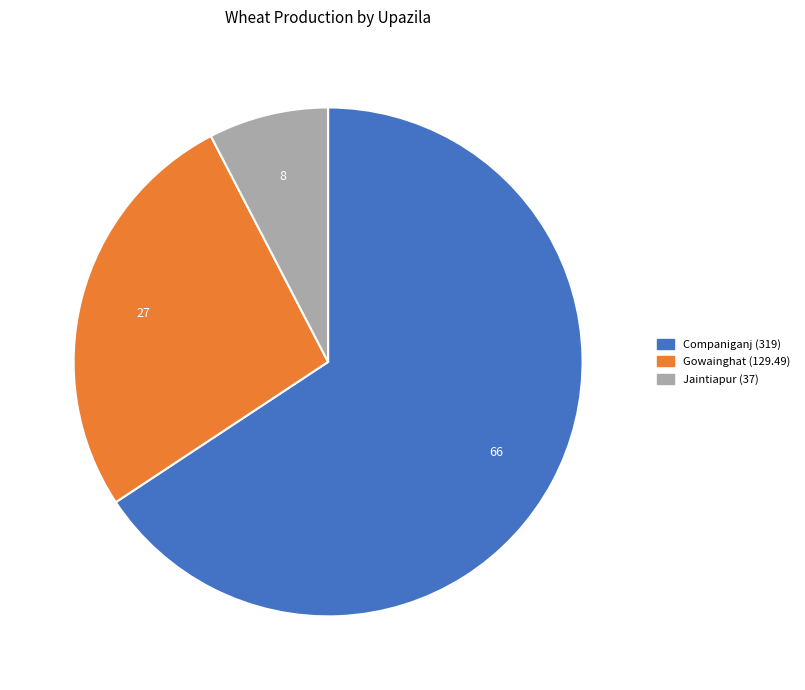

Is the sum of Gowainghat and Jaintiapur greater than half?

No